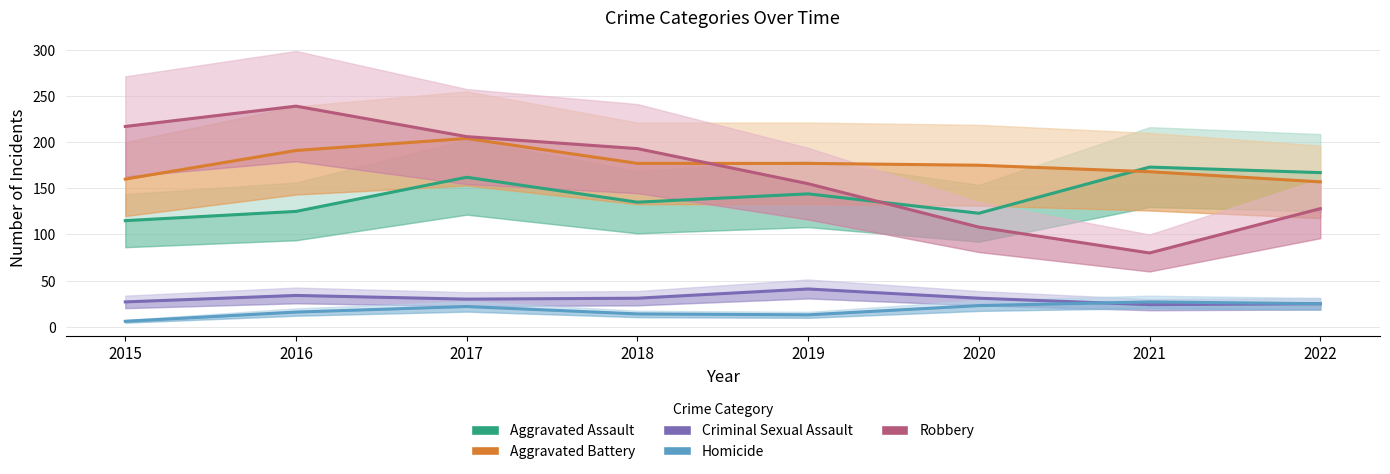

True or false: Criminal Sexual Assault and Aggravated Assault cross at least once.

False